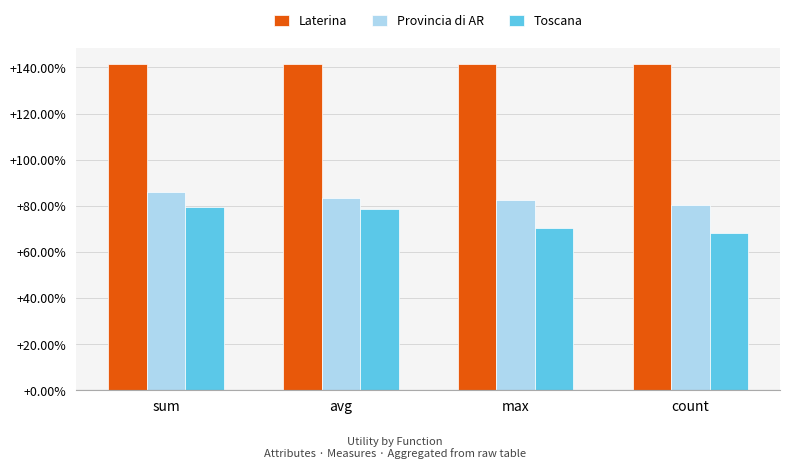

What is the difference between the highest and lowest values at avg?

0.6